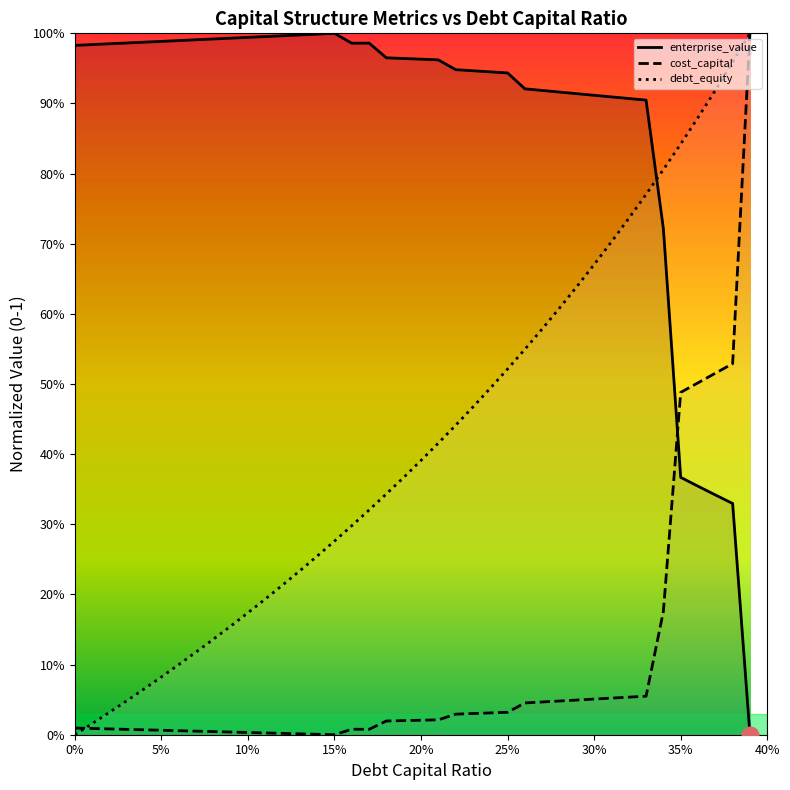

After their last crossing, which series has the higher values: enterprise_value or cost_capital?

cost_capital